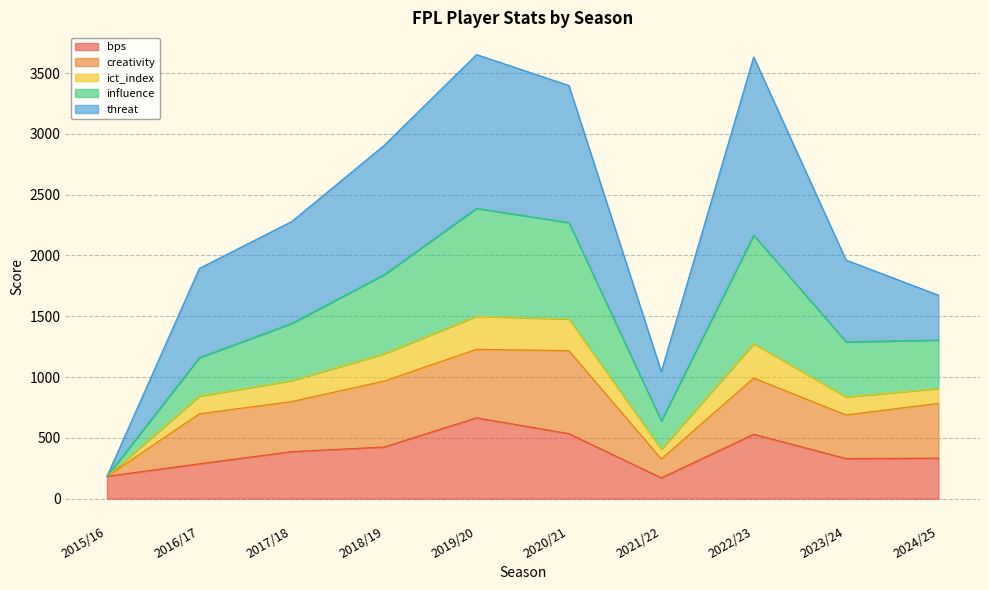

What is the label of the 9th point from the left?

2023/24